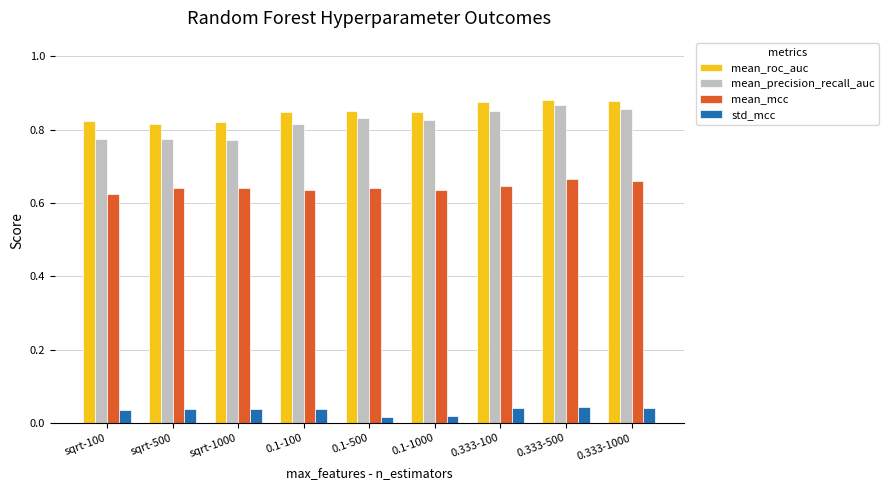

How many data points does each series have?

9